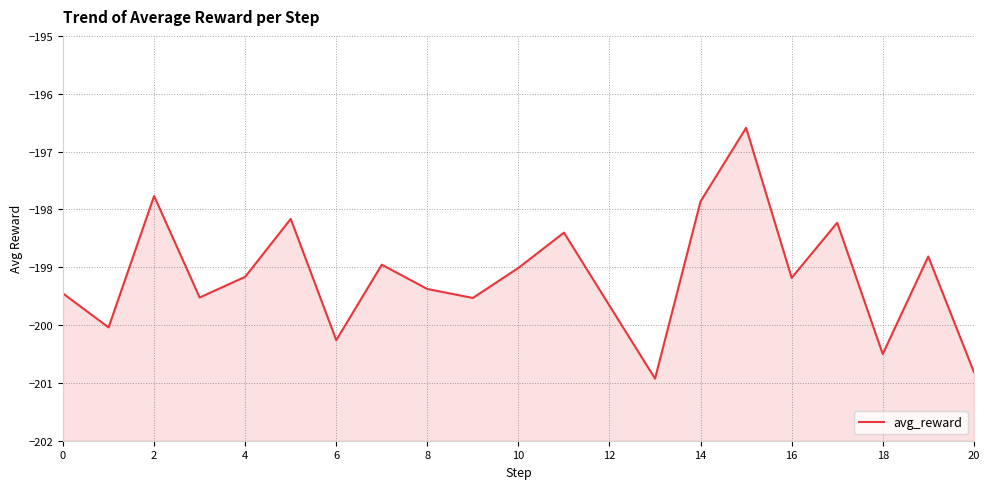

Count the number of data series in this chart.

1